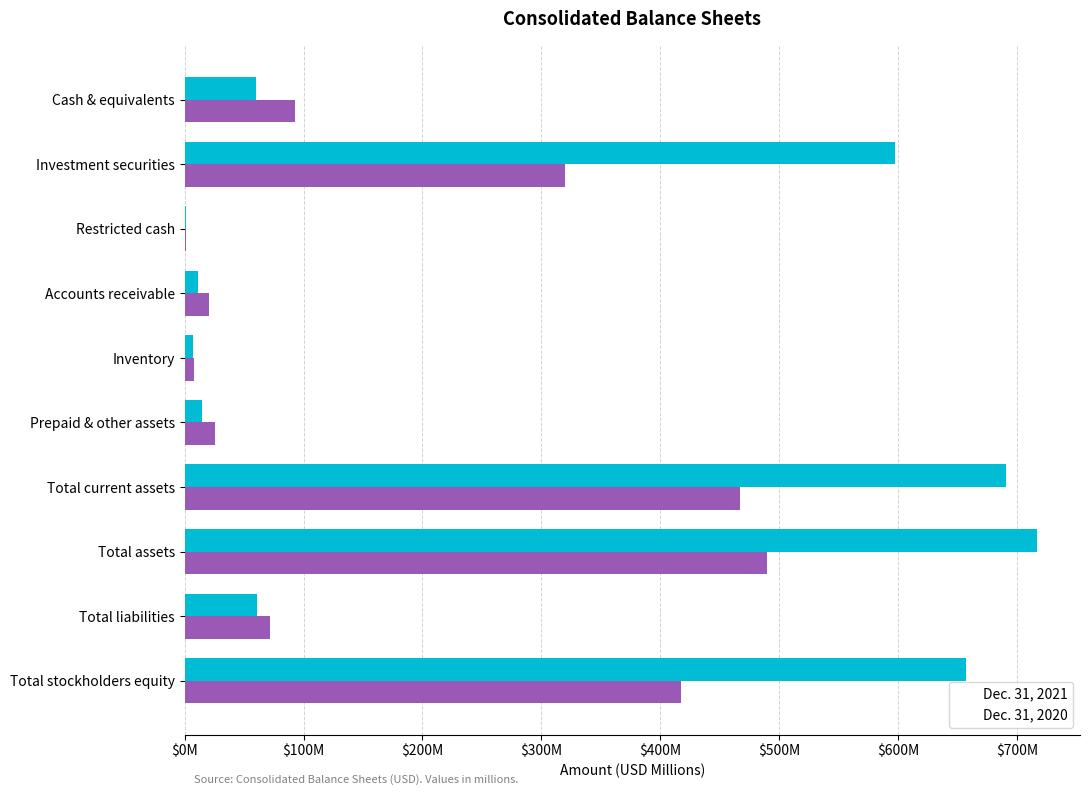

What are all the series names shown in the legend?

Dec. 31, 2021, Dec. 31, 2020